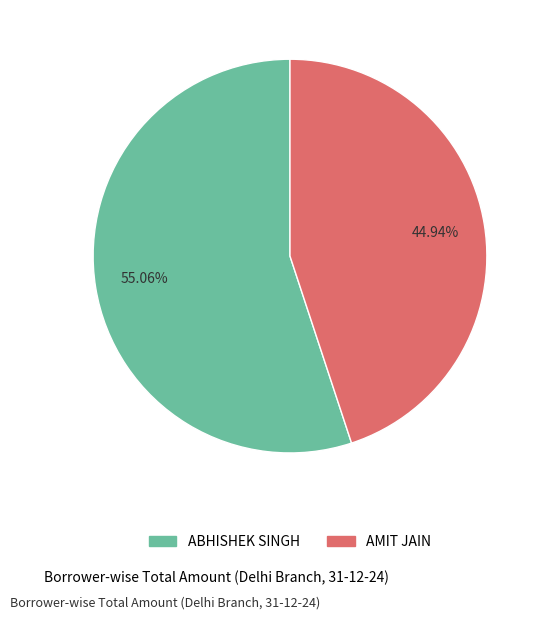

To the nearest percent, what percentage of the pie is ABHISHEK SINGH?

55%